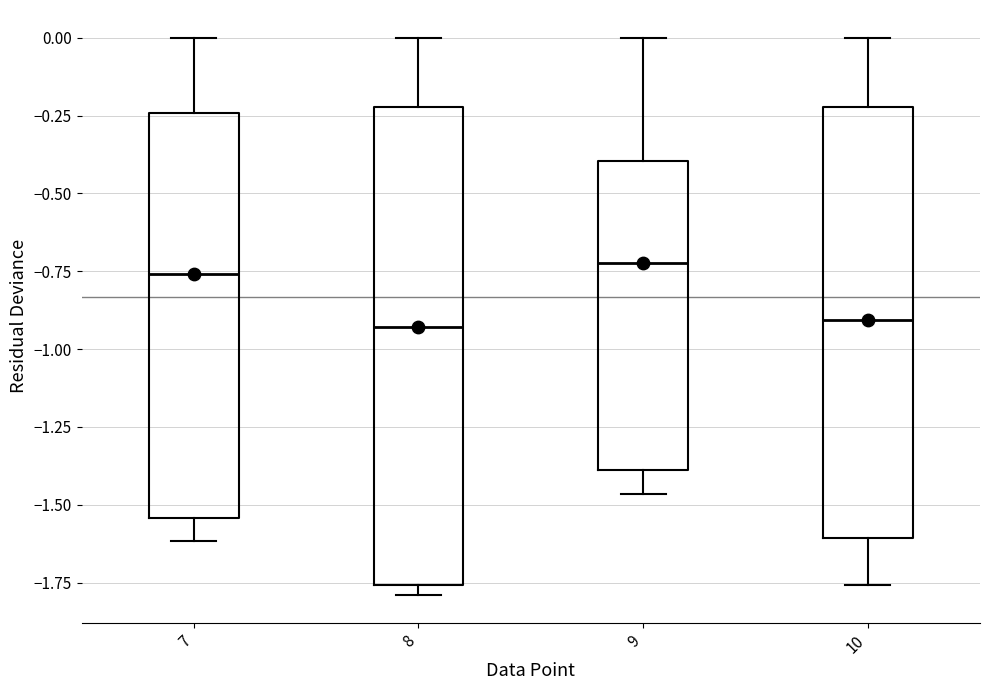

Comparing the boxes themselves (not the whiskers), which one is the tallest?

8